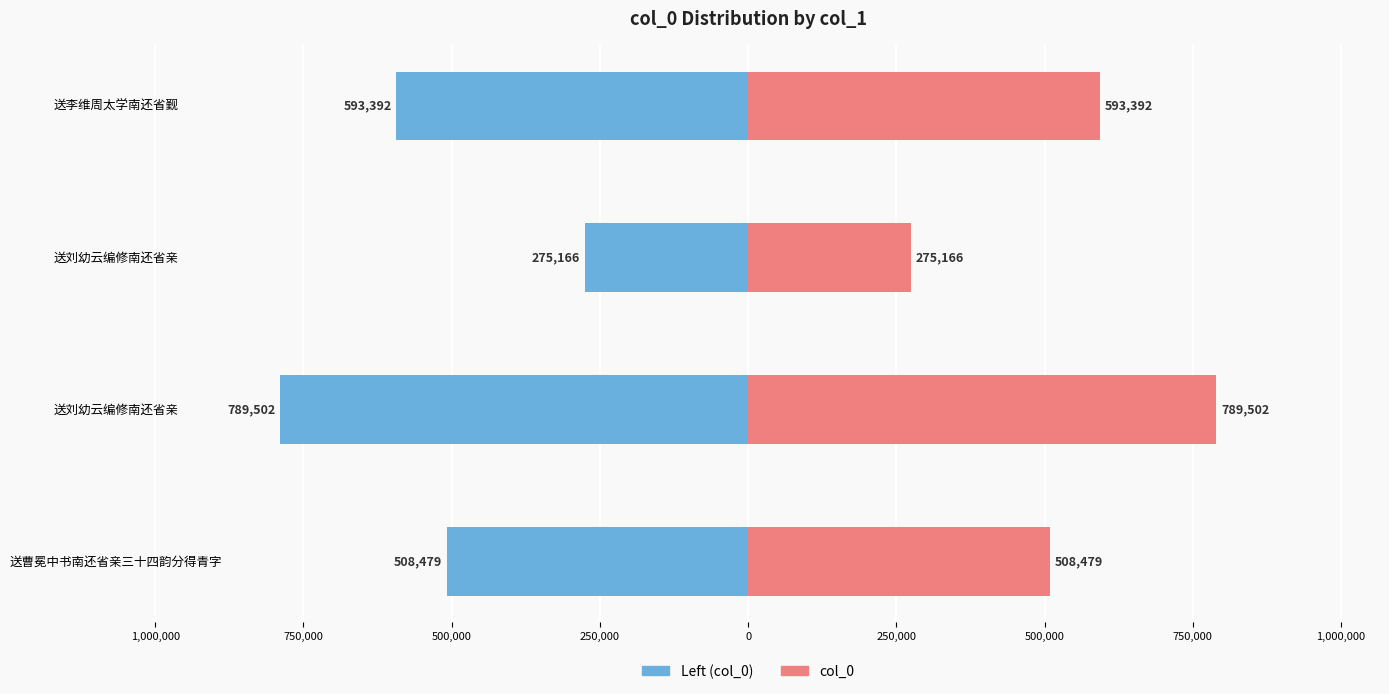

What position from the right is 500,000?

1